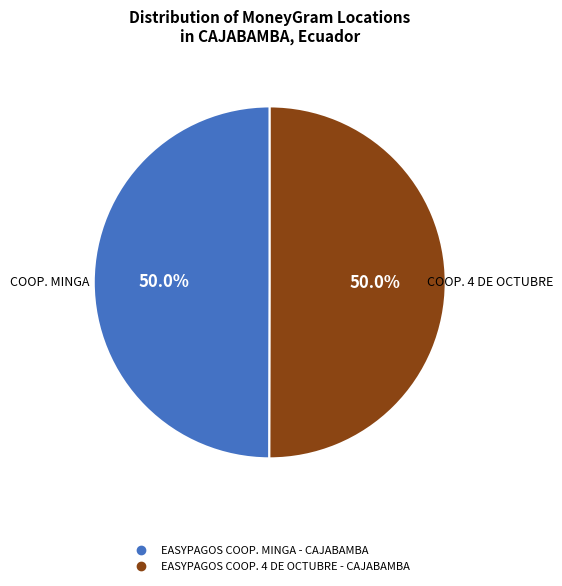

Approximately how many times larger is the value at EASYPAGOS COOP. 4 DE OCTUBRE - CAJABAMBA compared to EASYPAGOS COOP. MINGA - CAJABAMBA?

1.0